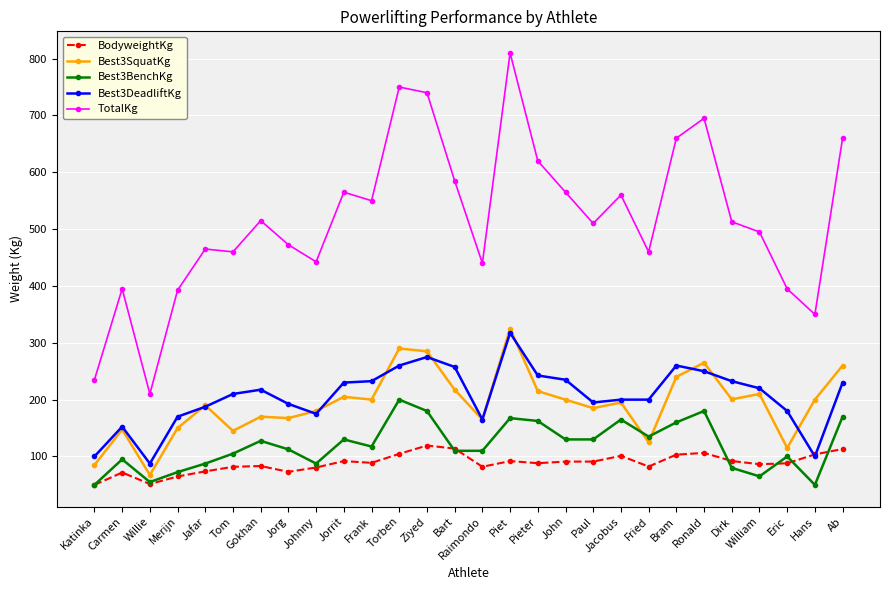

What is the sum of all Best3BenchKg values?

3335.0